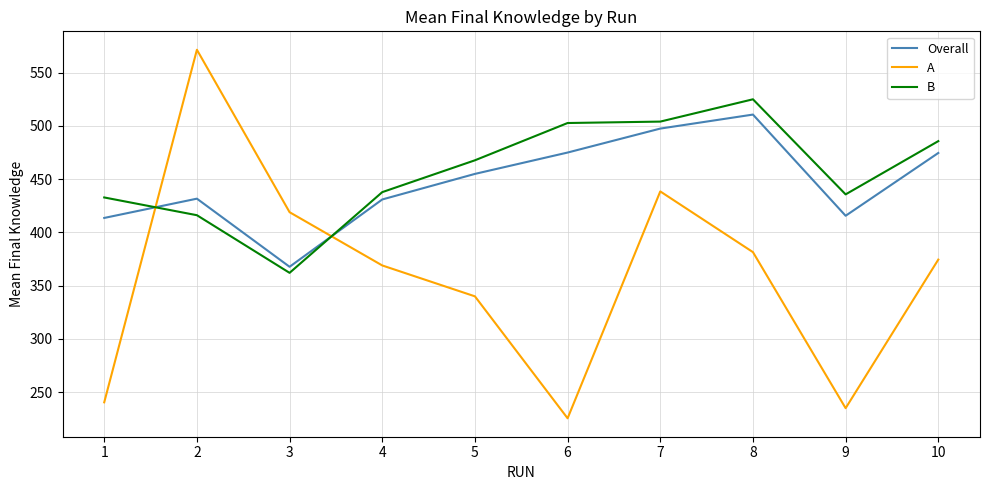

Which category has the lowest value in the Overall series?

3